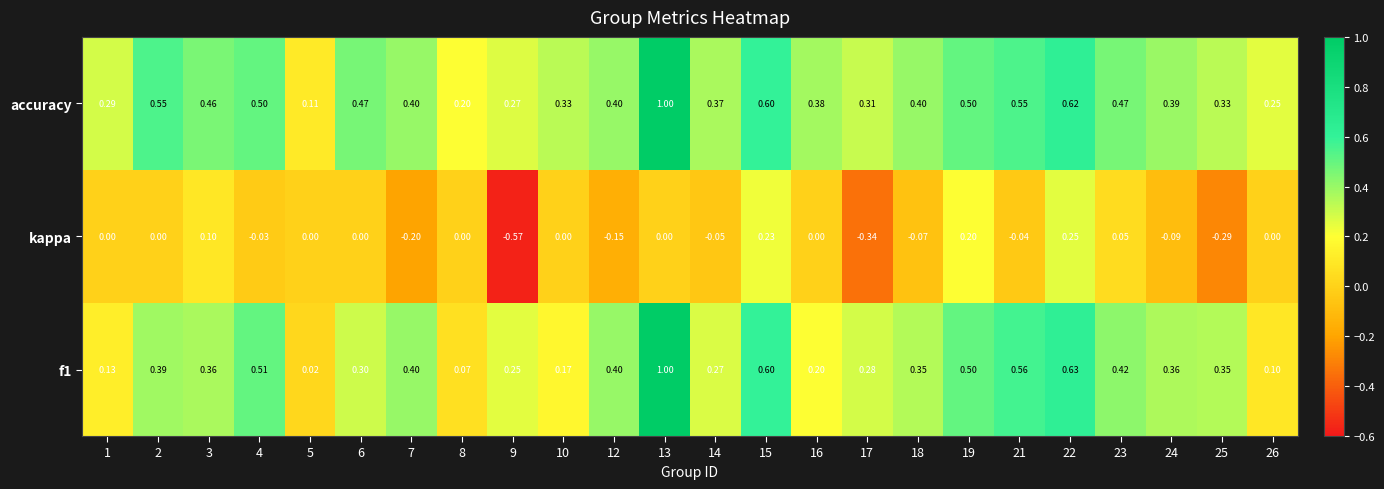

Which series has the widest spread of values?

f1